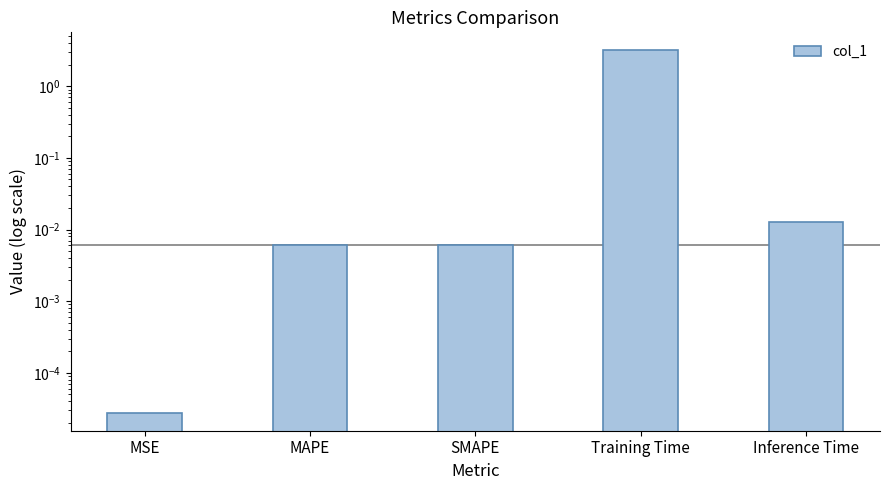

What is the label of the 4th bar from the right?

MAPE